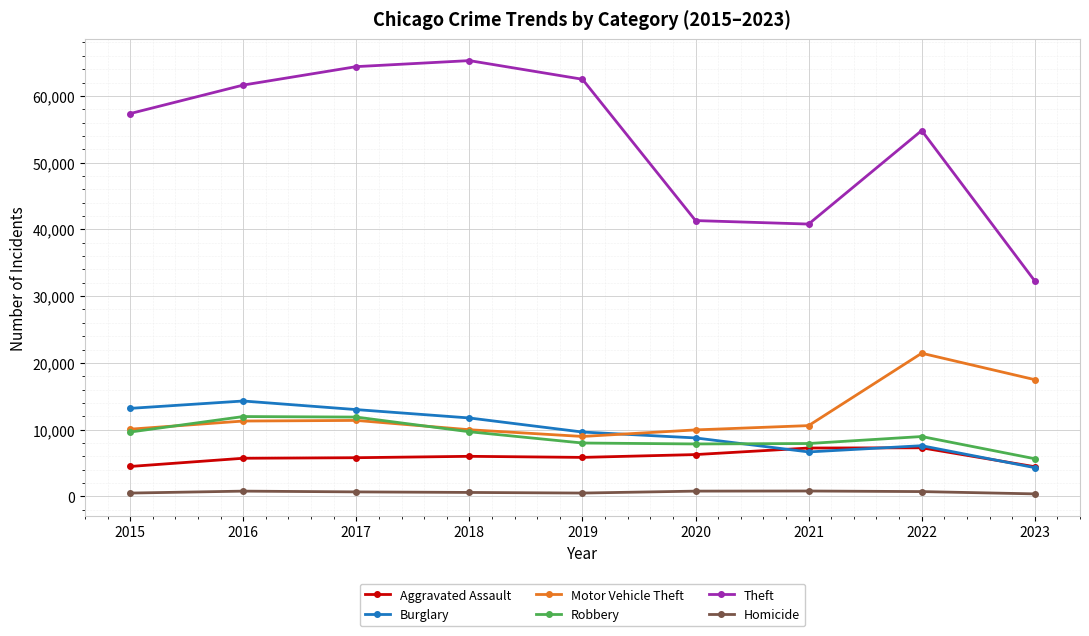

Which series has the largest total across all categories?

Theft